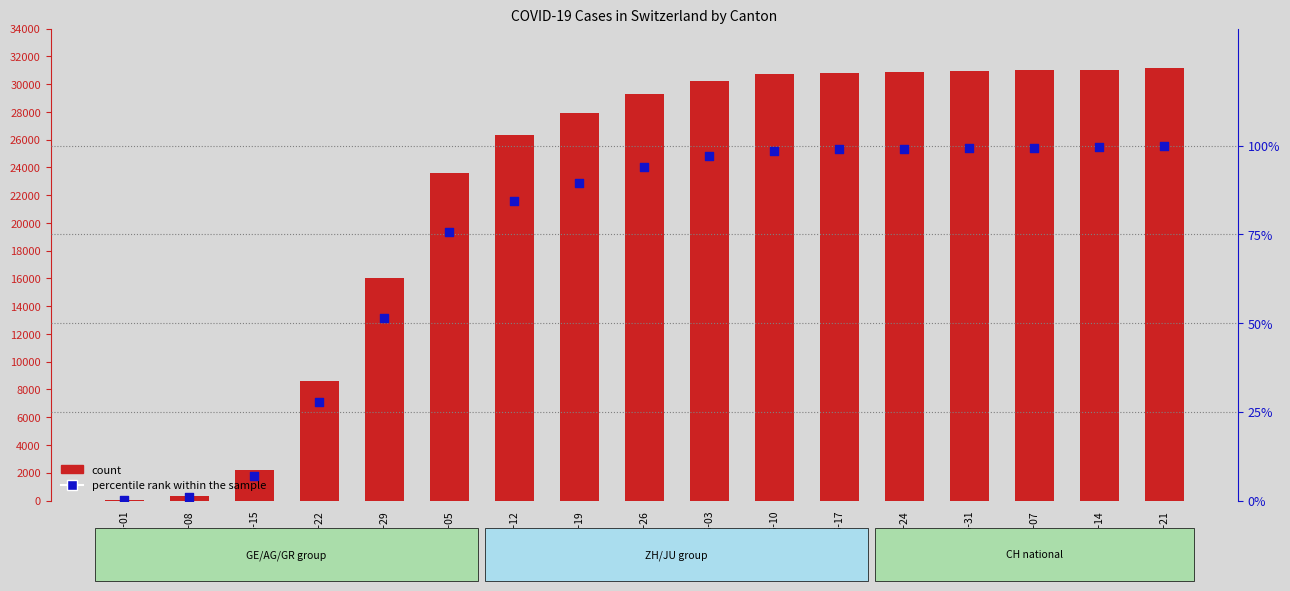

Which series contains the highest Y value?

count